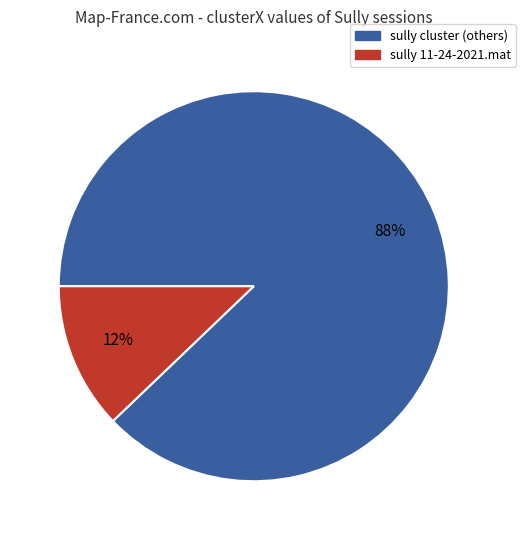

Is there a majority slice in this chart?

Yes